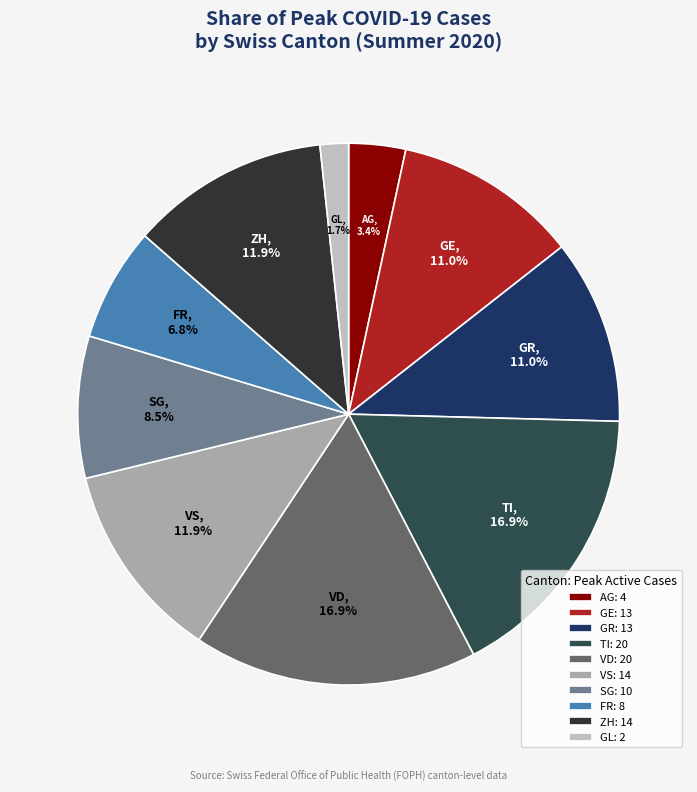

To the nearest percent, what percentage of the pie is VD?

17%